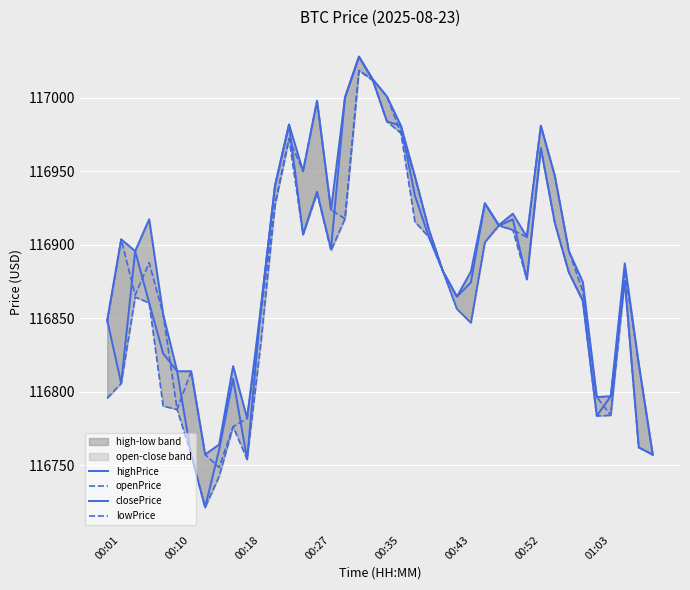

The value of lowPrice at 29 is 116910.1. True or false?

True